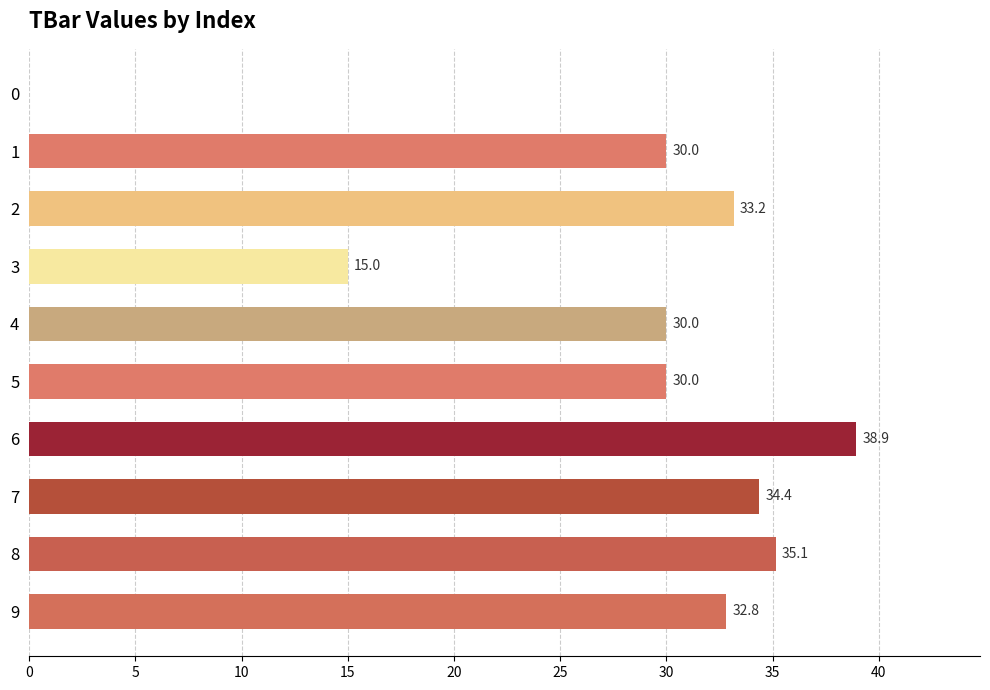

Approximately how many times larger is the value at 9 compared to 2?

1.0